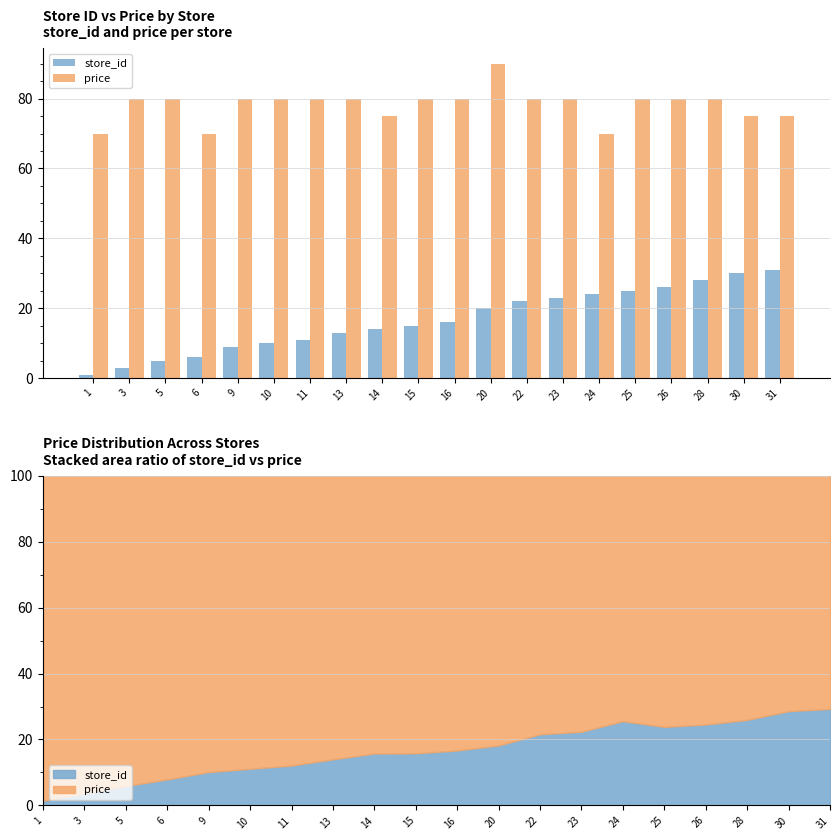

Rank the series by their maximum value, from lowest to highest.

store_id, price